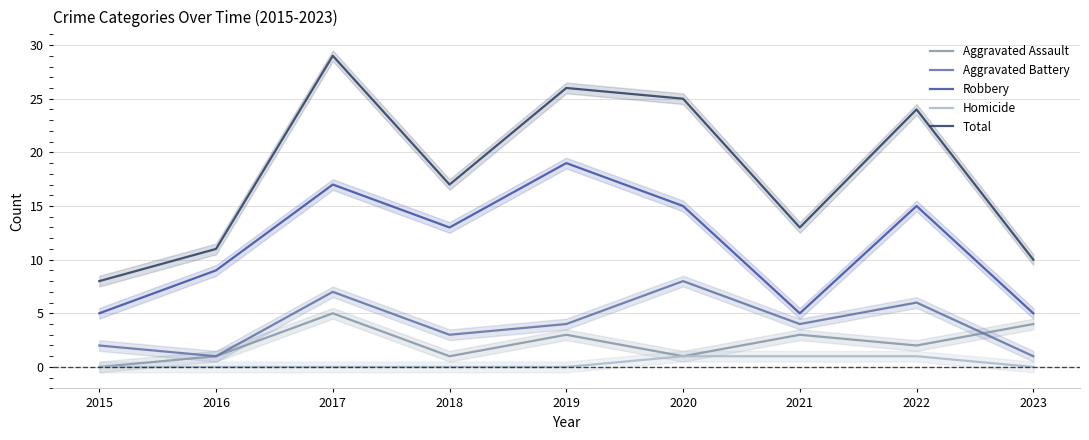

How many intersections are there between Aggravated Assault and Aggravated Battery?

1